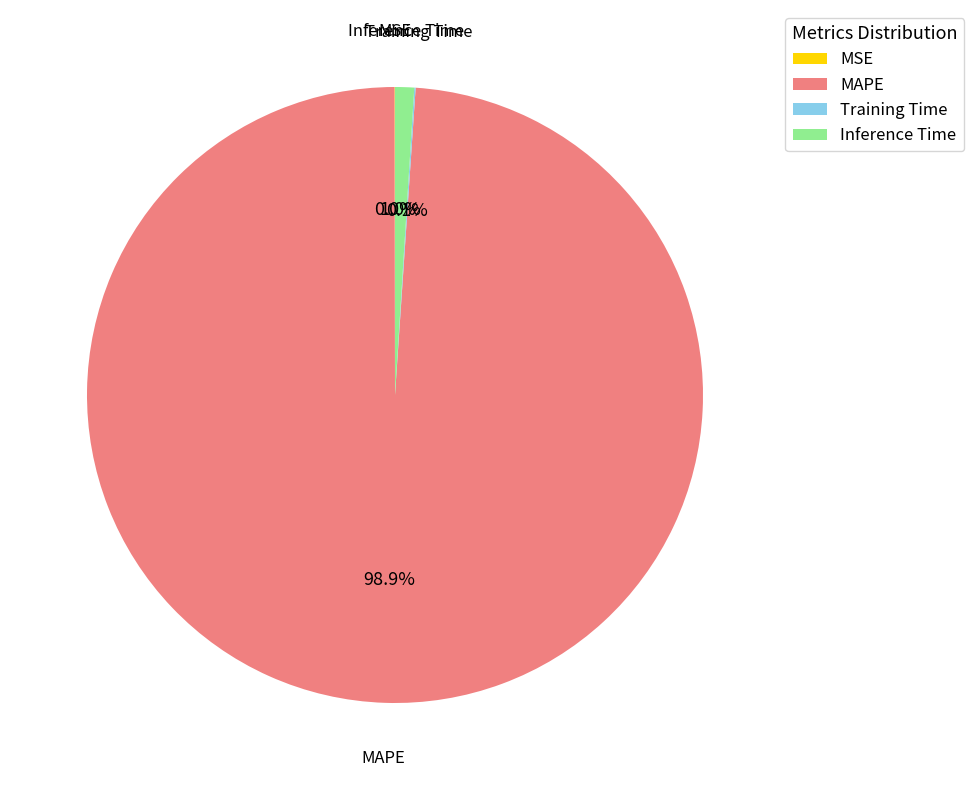

What is the largest slice in the pie chart?

MAPE